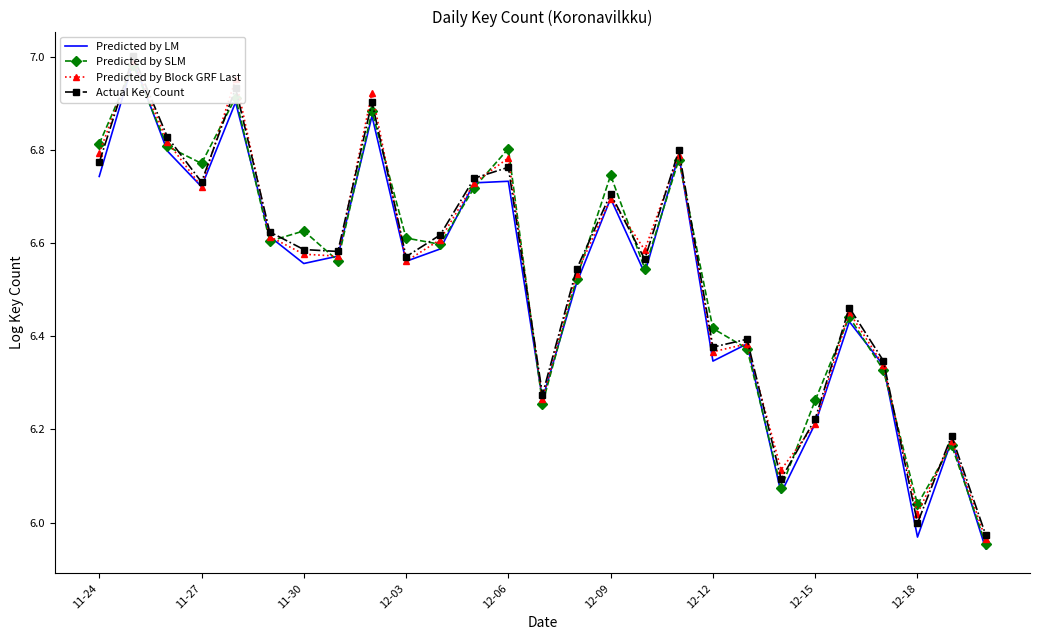

Does the chart have visible grid lines?

No